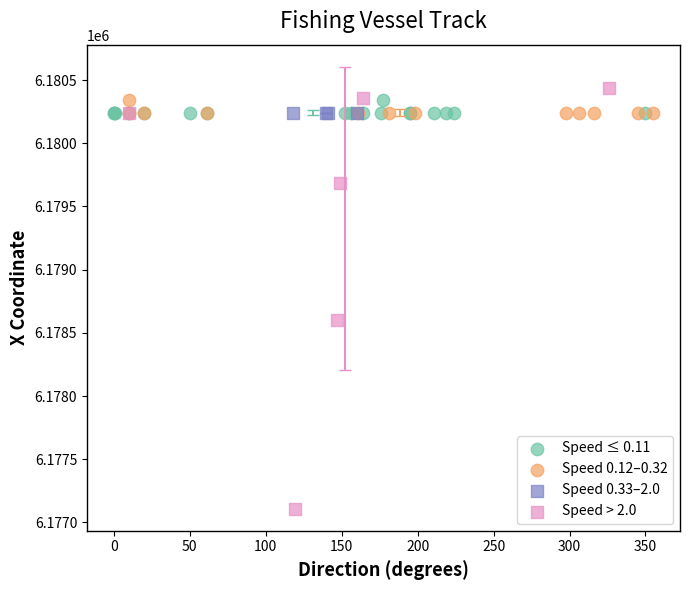

Which series reaches the maximum Y coordinate?

Speed > 2.0